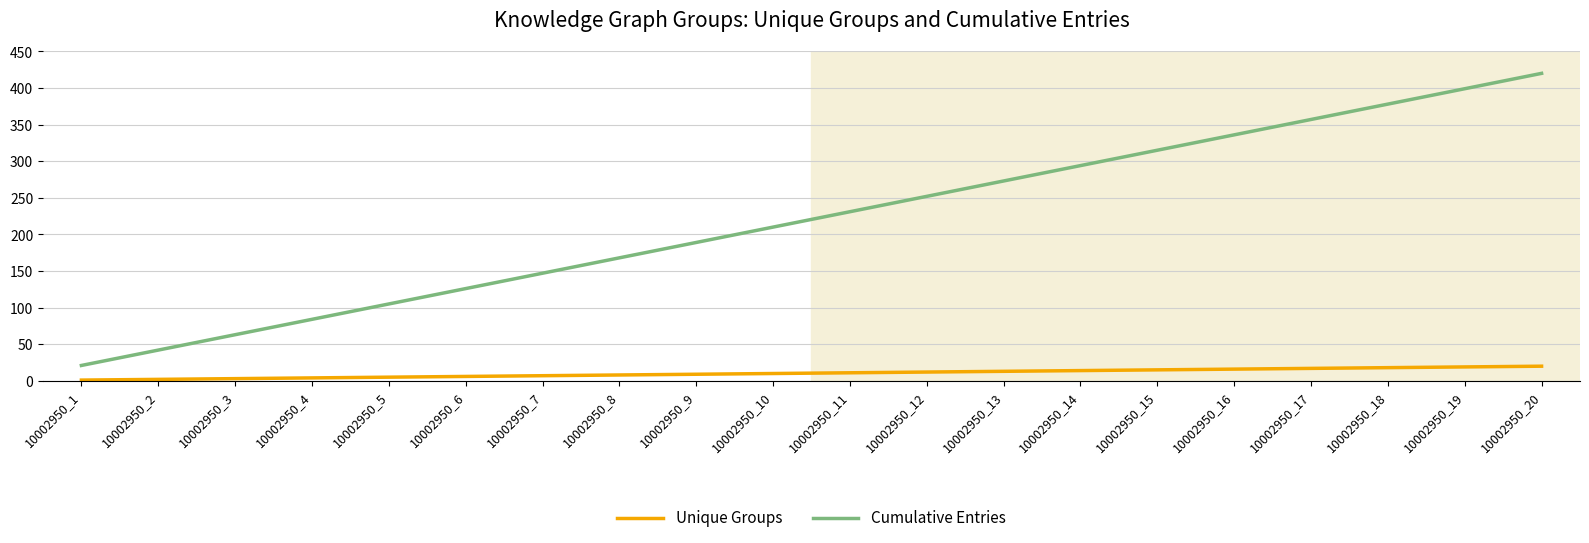

What is the difference between the maximum and minimum values in the Unique Groups series?

19